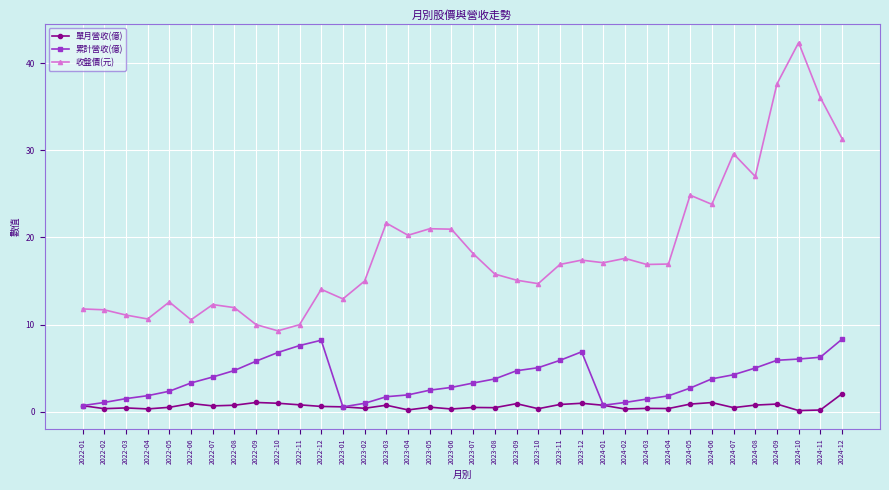

What is the difference between the second highest and second lowest values in the 收盤價(元) series?

27.6